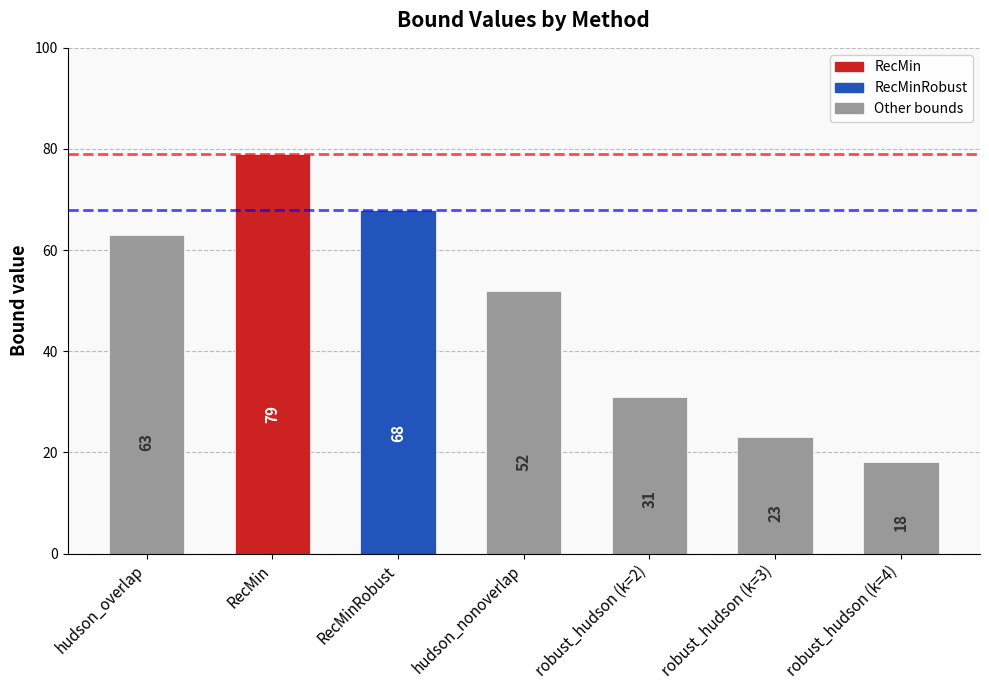

Reading left to right, list all the values displayed in this chart.

63	79	68	52	31	23	18